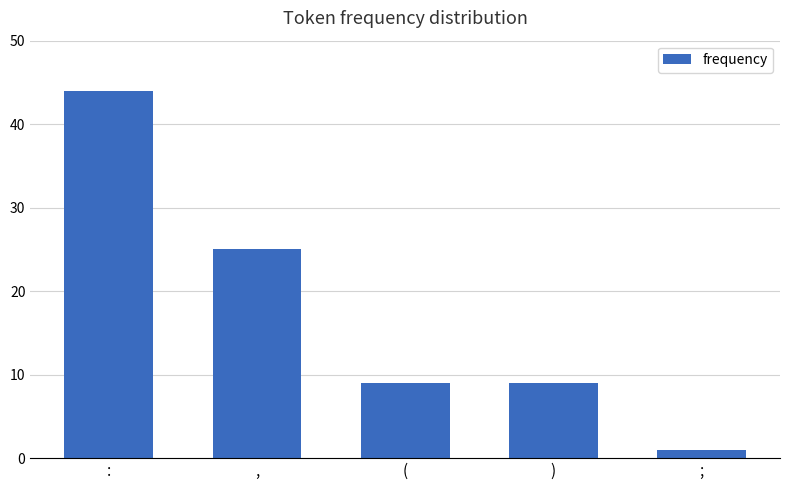

What is the sum of the values at , and )?

34